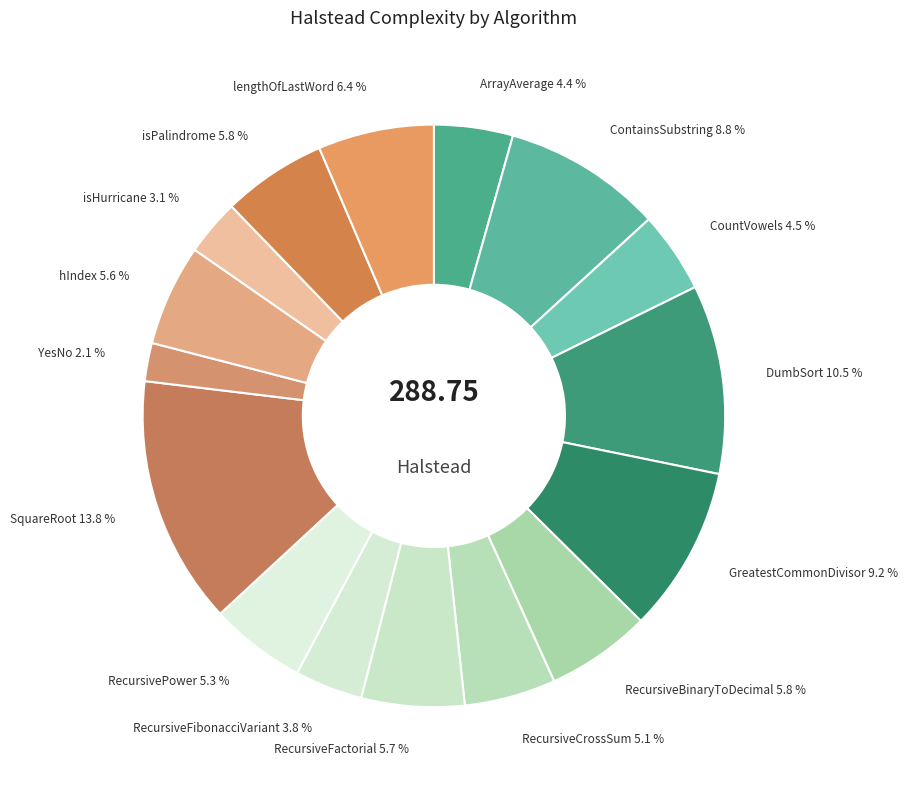

Rank the categories by value from lowest to highest.

YesNo, isHurricane, RecursiveFibonacciVariant, ArrayAverage, CountVowels, RecursiveCrossSum, RecursivePower, hIndex, RecursiveFactorial, isPalindrome, RecursiveBinaryToDecimal, lengthOfLastWord, ContainsSubstring, GreatestCommonDivisor, DumbSort, SquareRoot